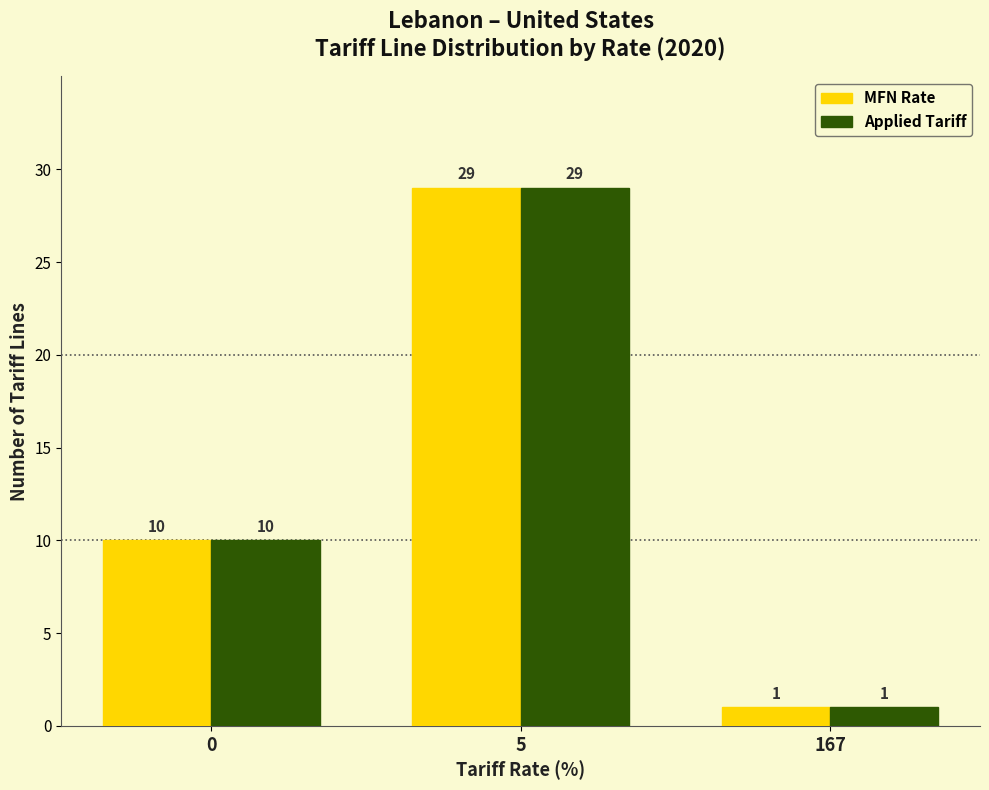

True or false: MFN Rate has a value of 13 at 0.

False